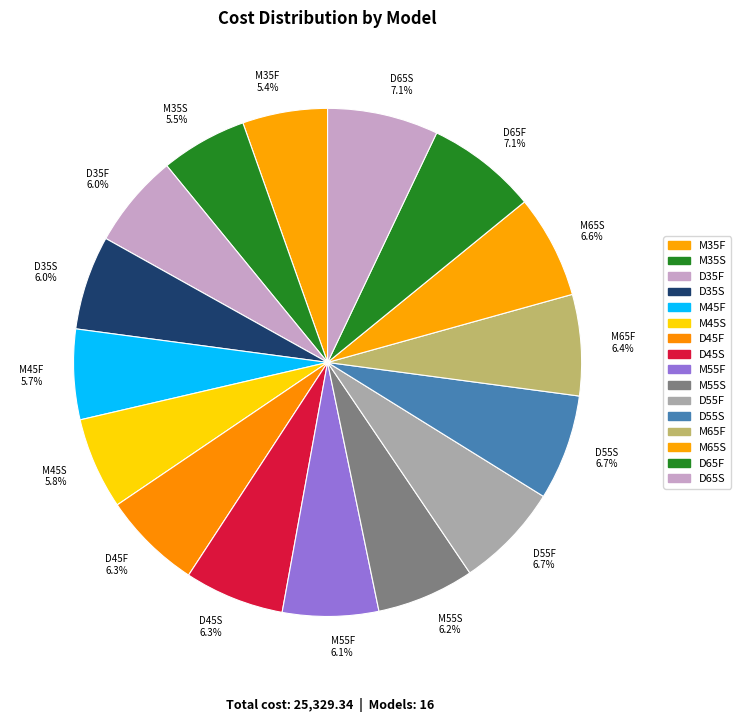

What percentage is the M55S slice, to the nearest percent?

6%